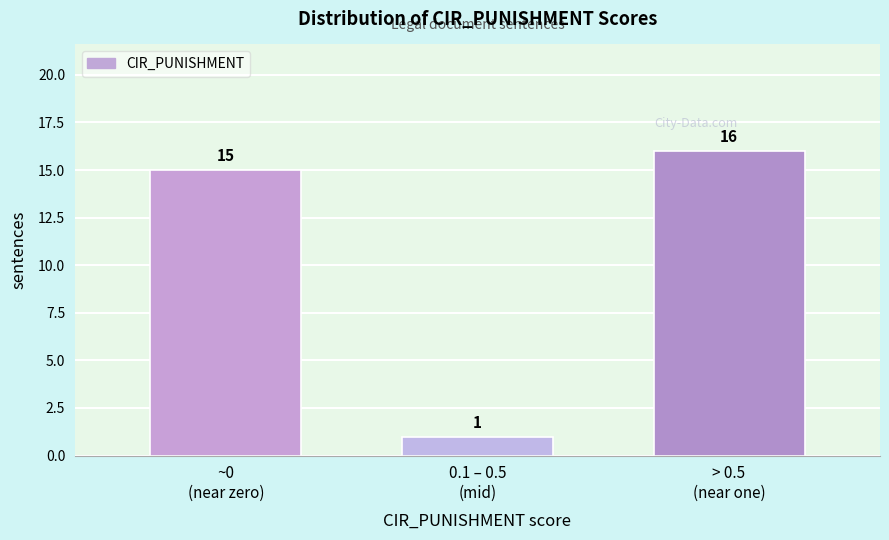

Reading right to left, transcribe all the data shown in this chart.

16	1	15